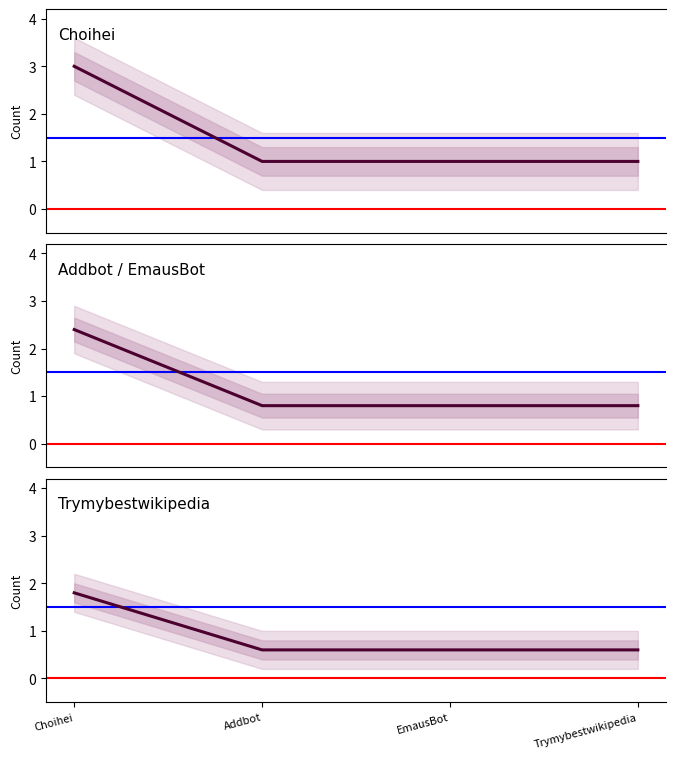

What is the label of the 3rd point from the right?

Addbot